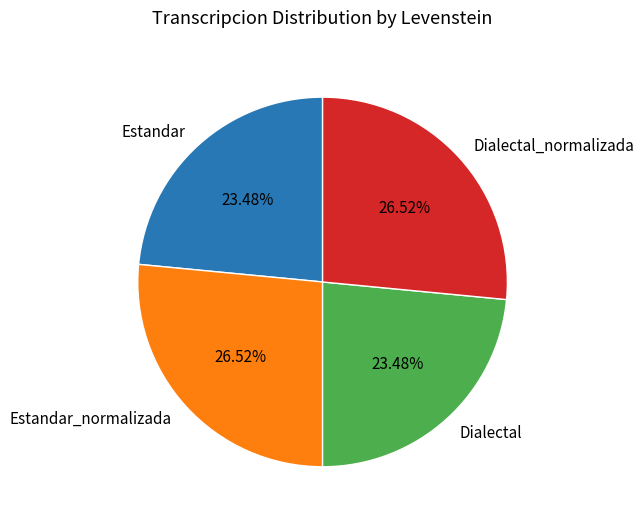

To the nearest percent, what portion does Estandar represent?

23%